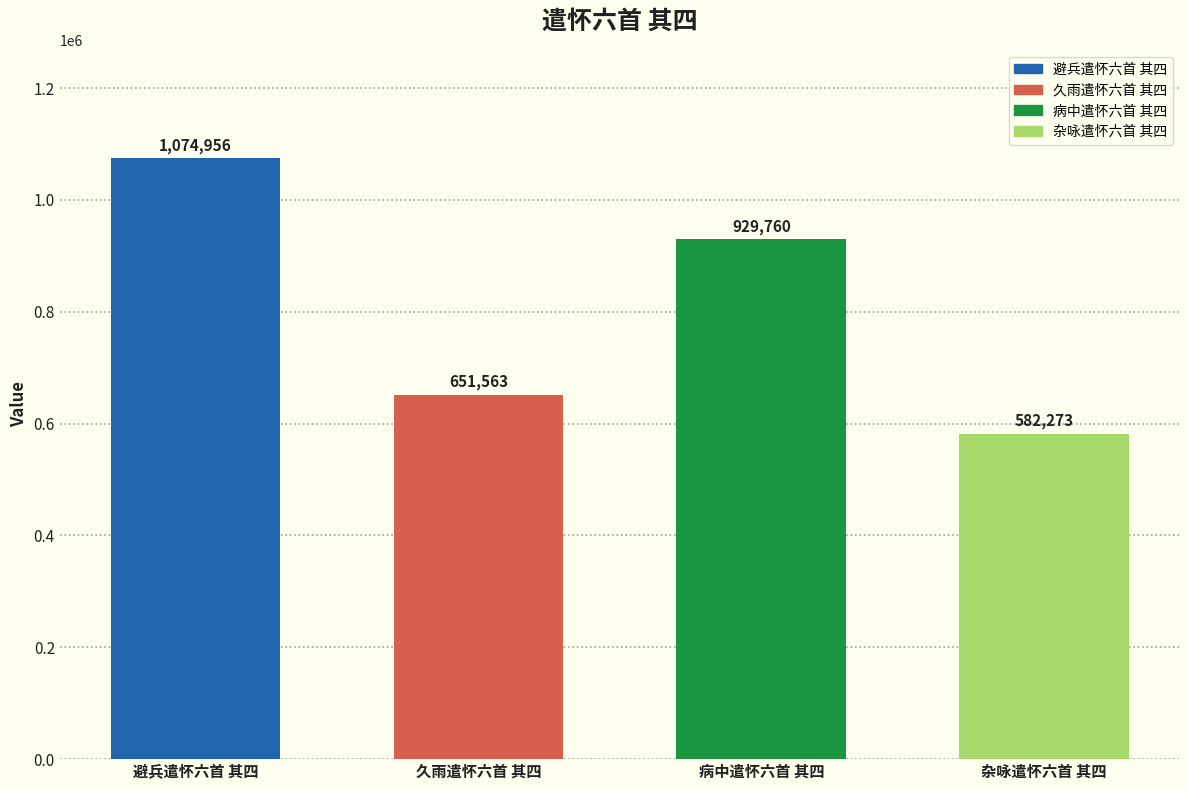

Reading right to left, extract all data points from this chart.

582273	929760	651563	1074956